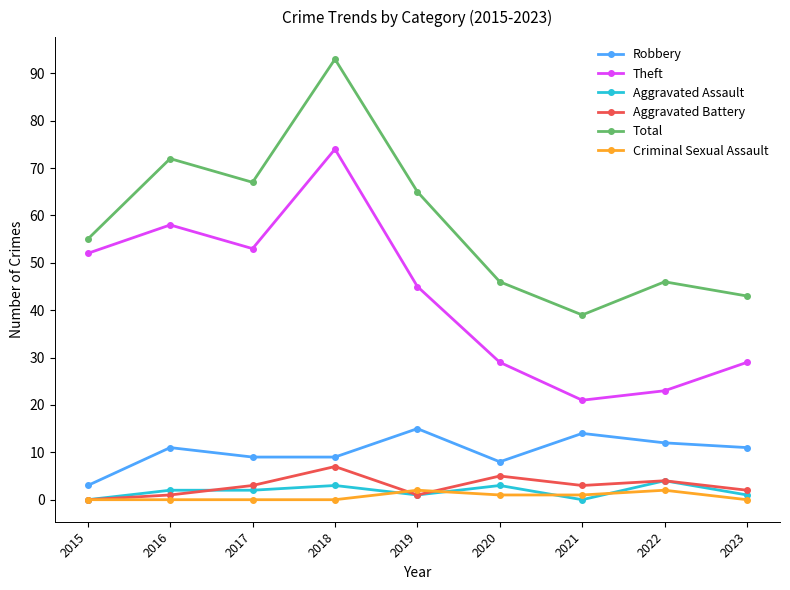

Does the chart display data point markers on the line(s)?

Yes